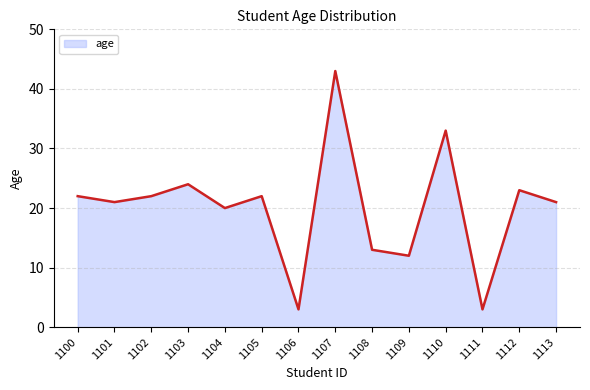

What is the sum of the values at 1103 and 1109?

36